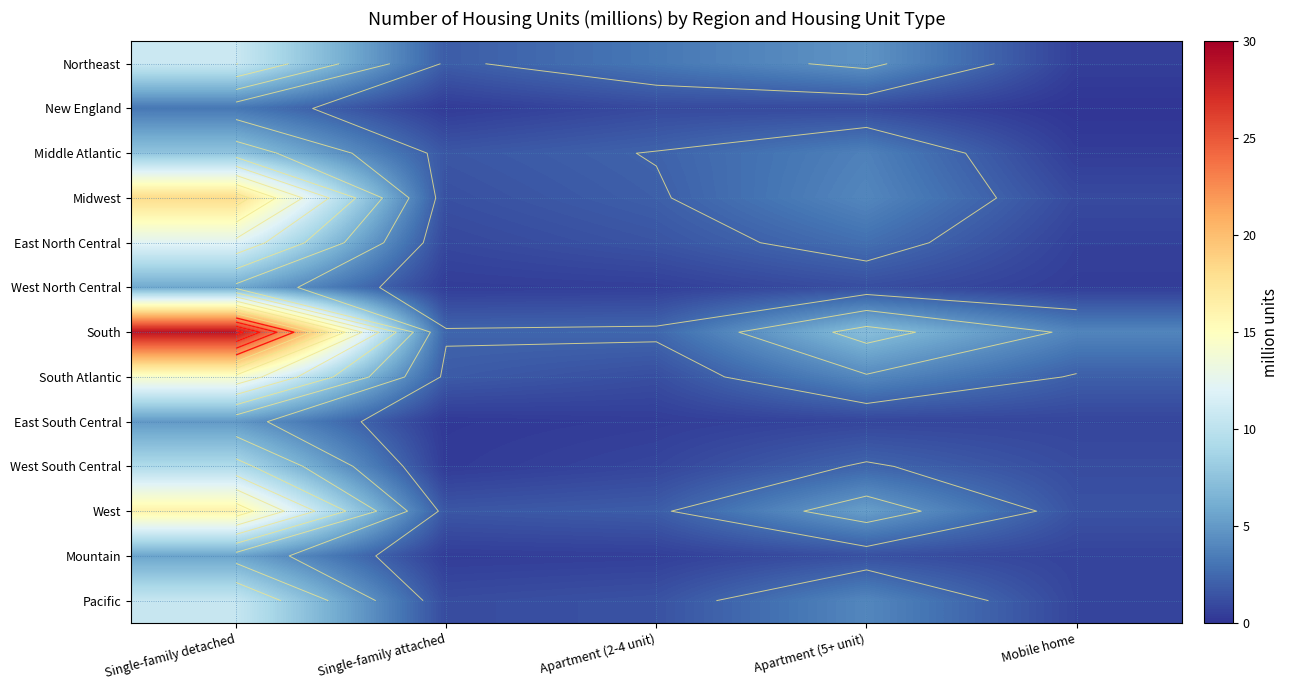

At how many categories does at least one series exceed 16?

1